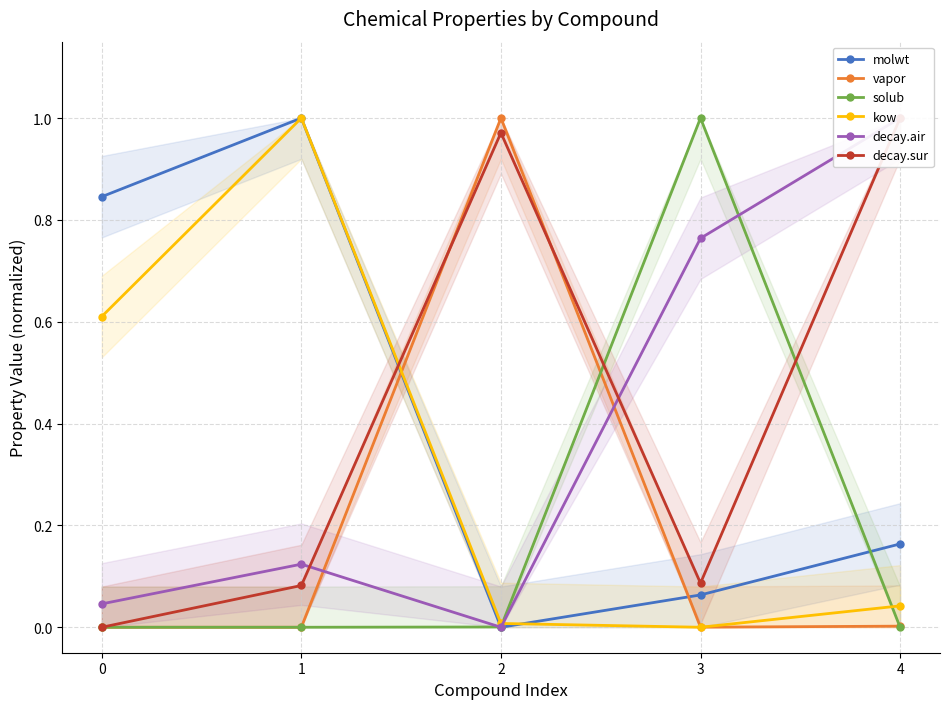

How many times do decay.sur and decay.air cross each other?

2